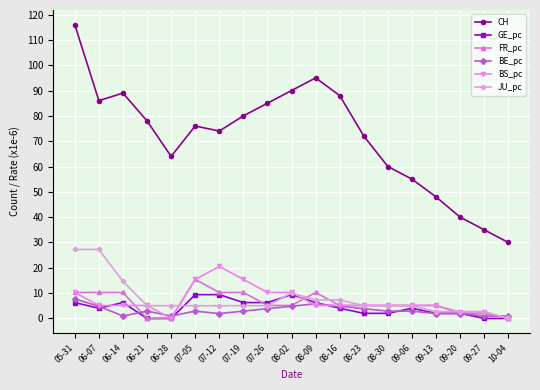

Which series has the largest total across all categories?

CH